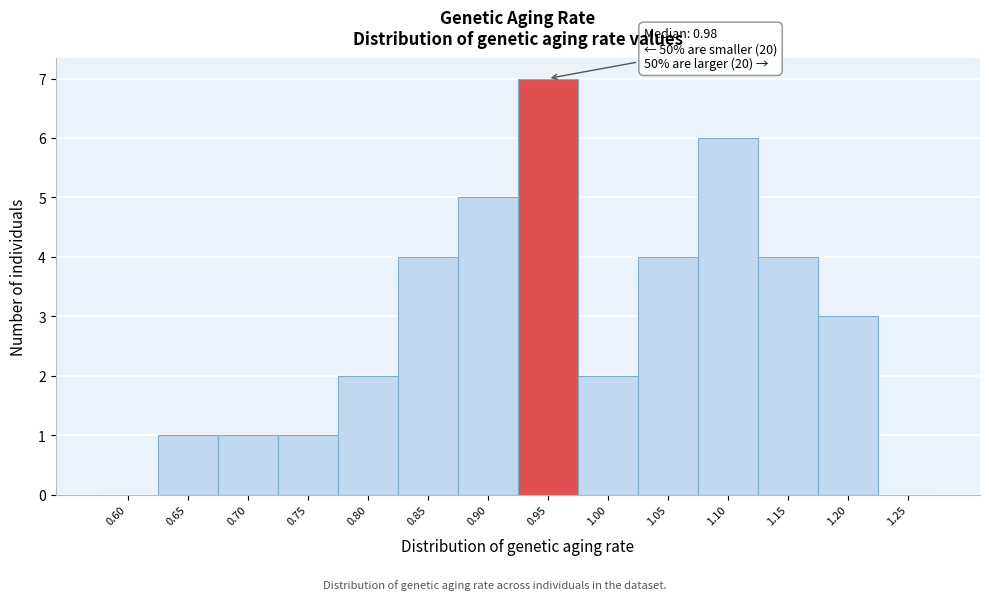

Reading left to right, transcribe all the data shown in this chart.

0.60=0	0.65=1	0.70=1	0.75=1	0.80=2	0.85=4	0.90=5	0.95=7	1.00=2	1.05=4	1.10=6	1.15=4	1.20=3	1.25=0